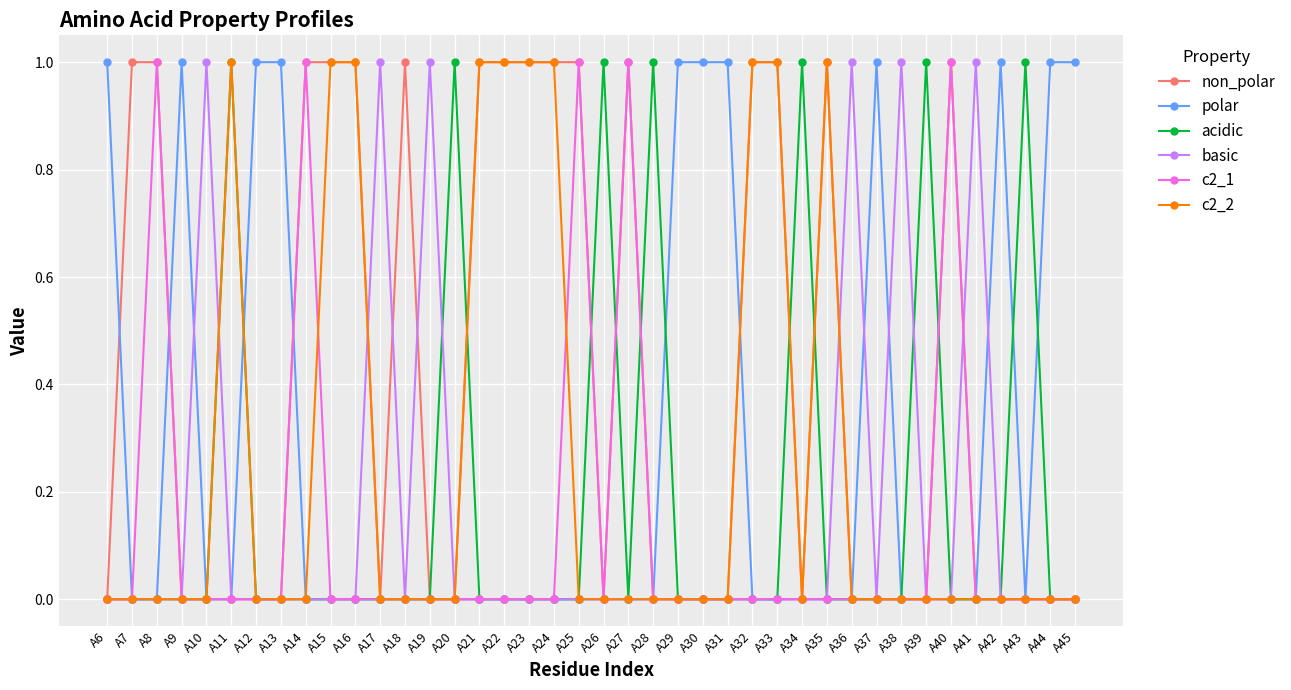

True or false: basic has more than 1 interior local peaks.

True